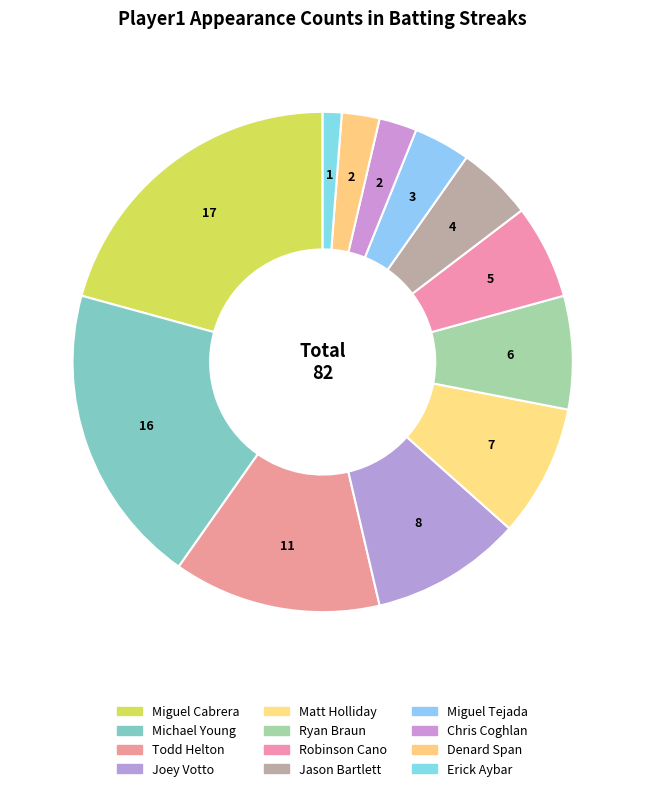

What is the change in value from Jason Bartlett to Miguel Tejada?

-1